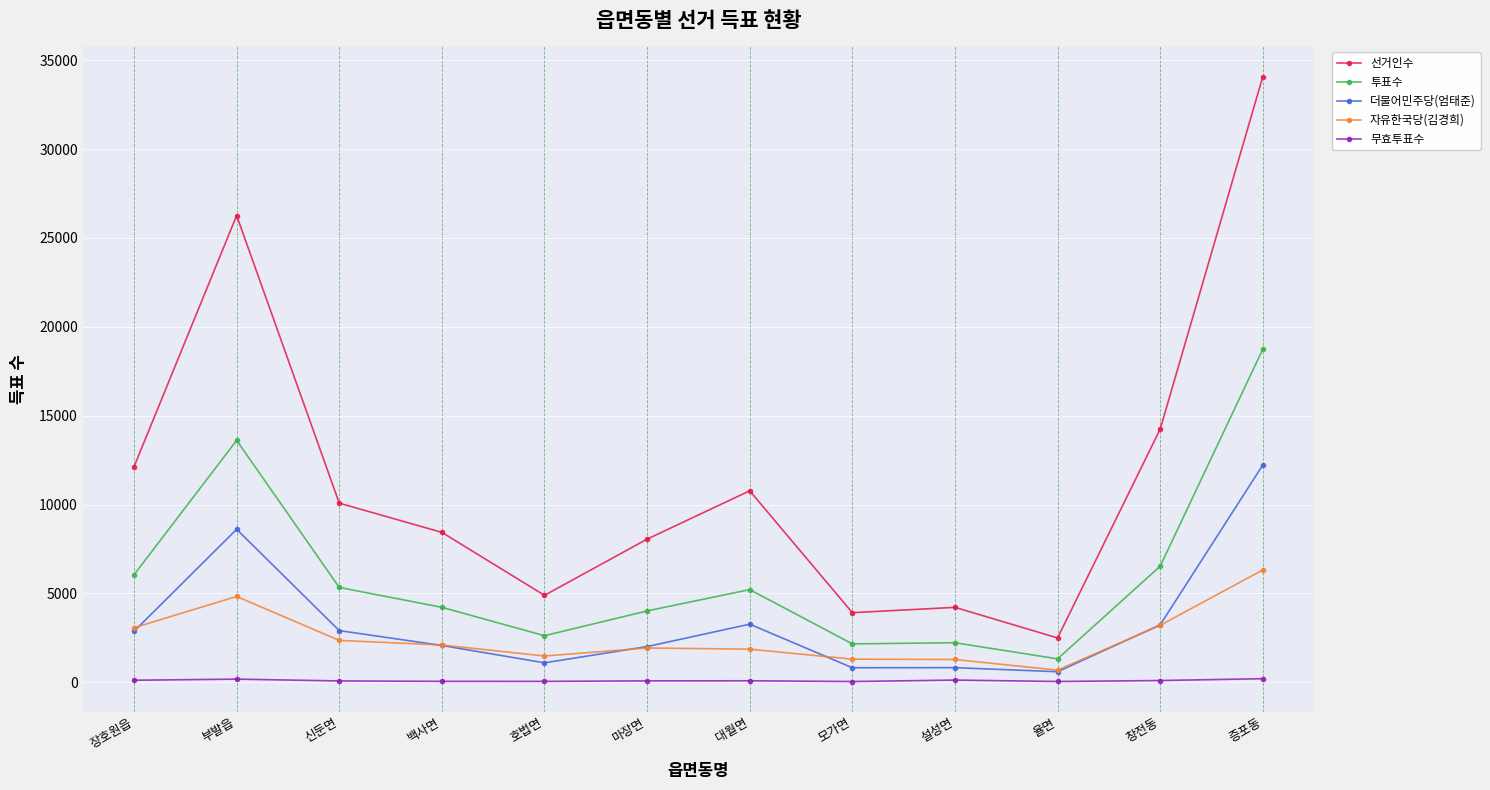

How many lines are shown in the chart?

5